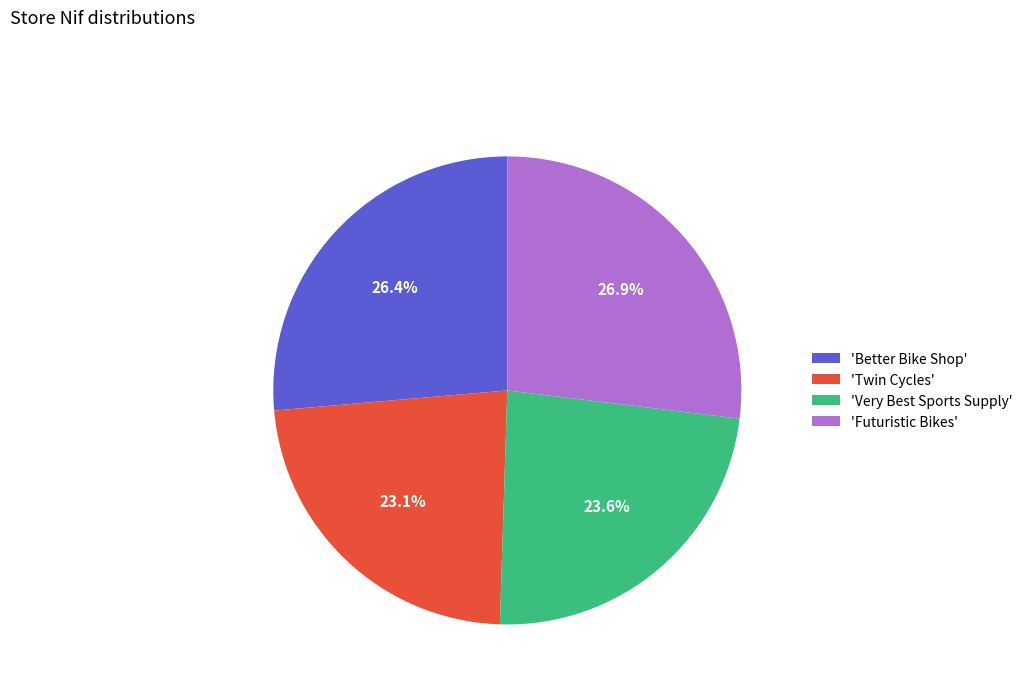

How much of the chart is everything except 'Futuristic Bikes'?

73.1%